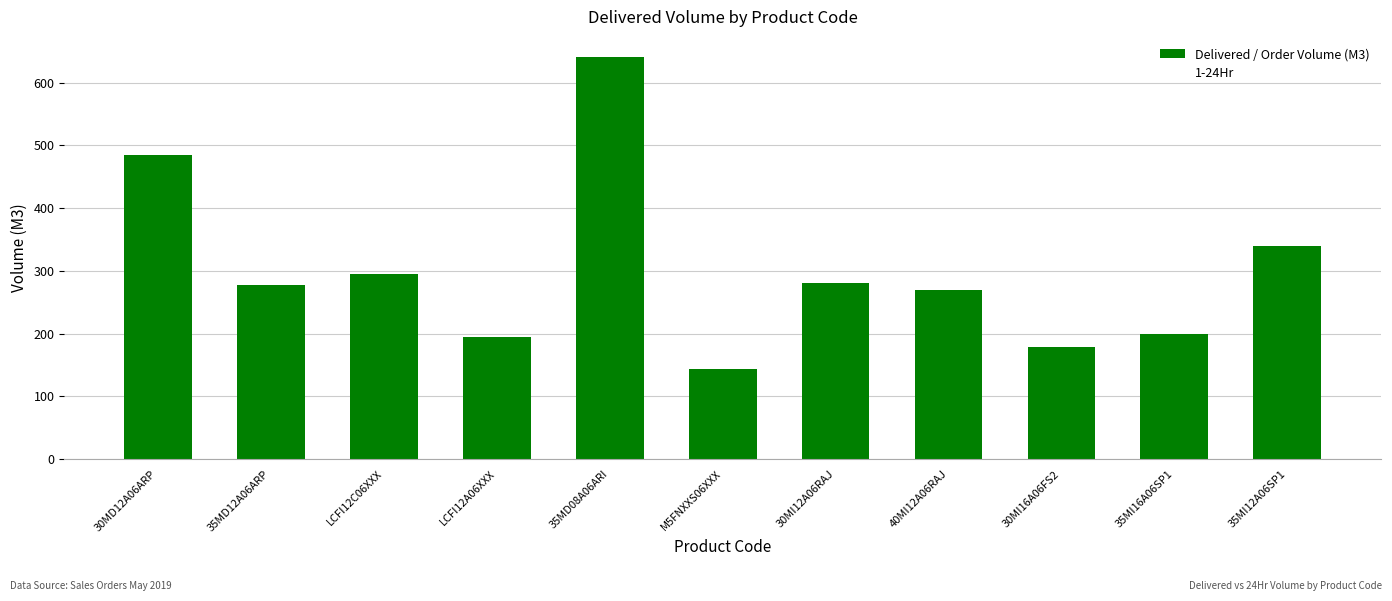

Read the value at 30MI12A06RAJ.

280.5